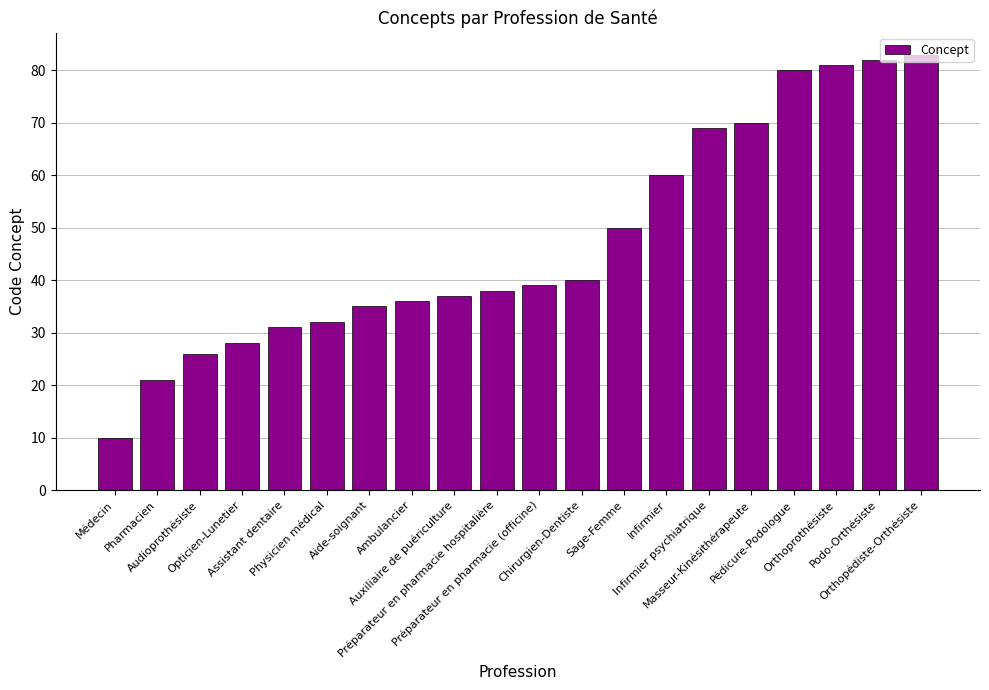

What is the ratio of the value at Infirmier psychiatrique to the value at Pédicure-Podologue?

0.9